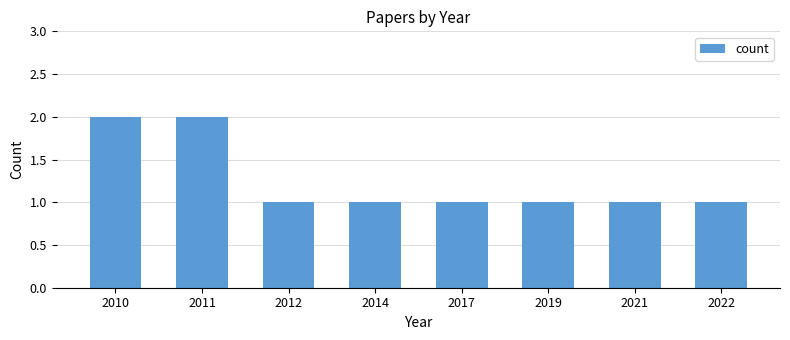

What is the minimum value shown in the chart?

1